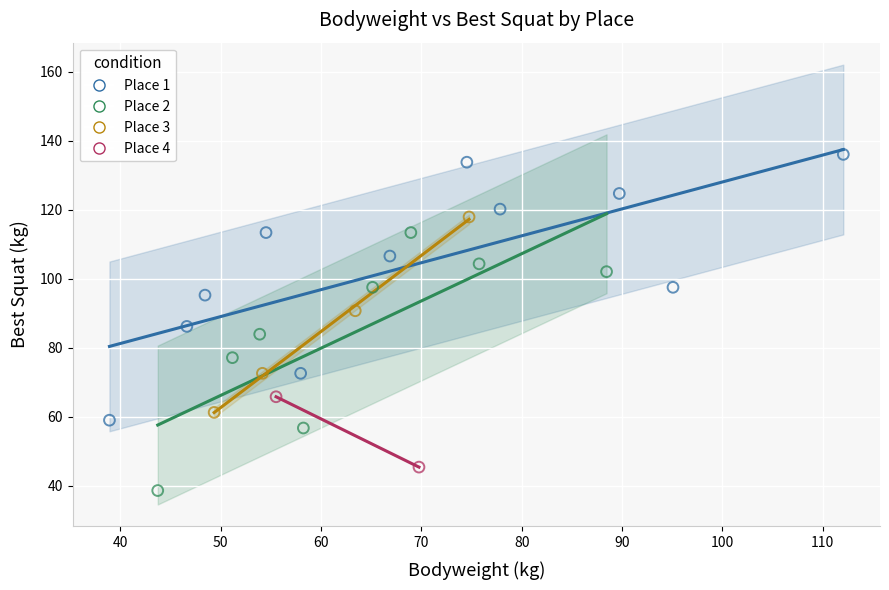

Which series reaches the maximum Y coordinate?

Place 1